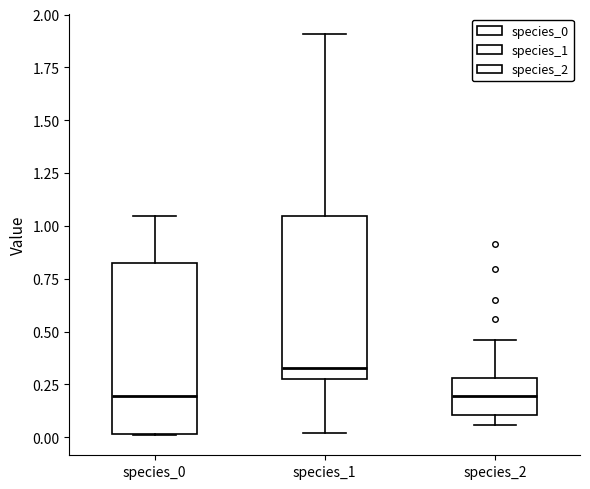

Where does the upper whisker of the box for species_0 end on the y-axis? The values are not printed on the chart, so give them approximately, as read against the axis.

1.05